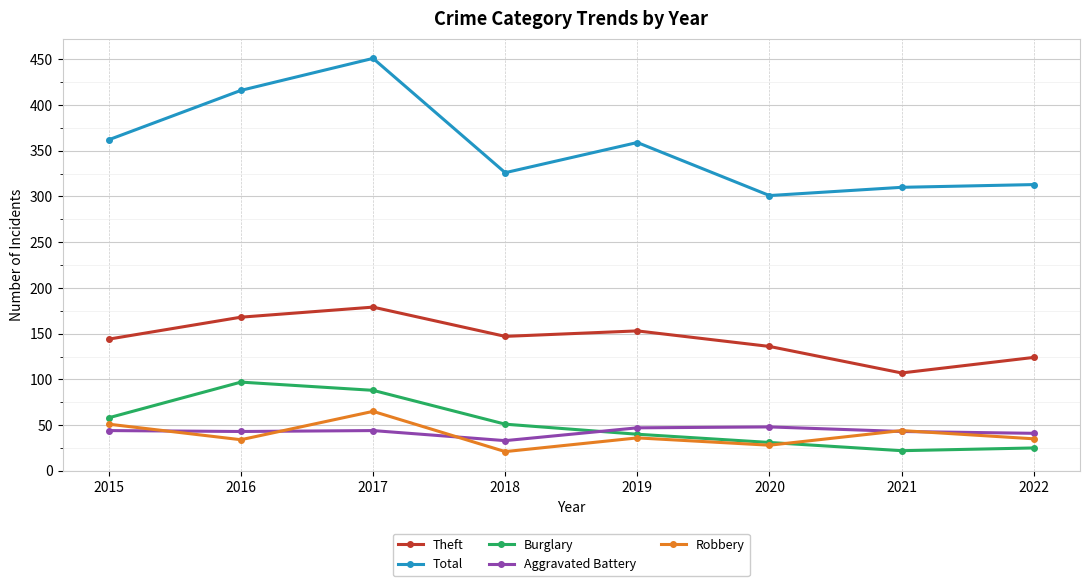

What is the lowest value of the Robbery series?

21